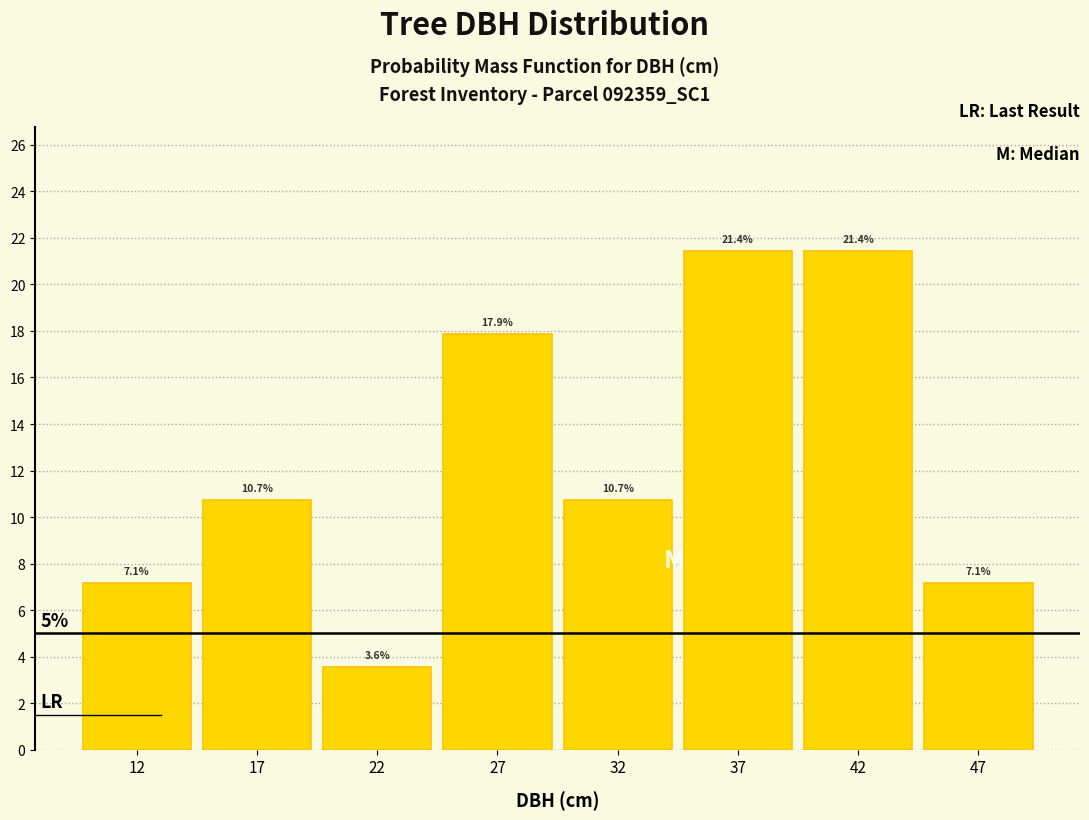

Reading left to right, extract all data points from this chart.

12=7.1	17=10.7	22=3.6	27=17.9	32=10.7	37=21.4	42=21.4	47=7.1